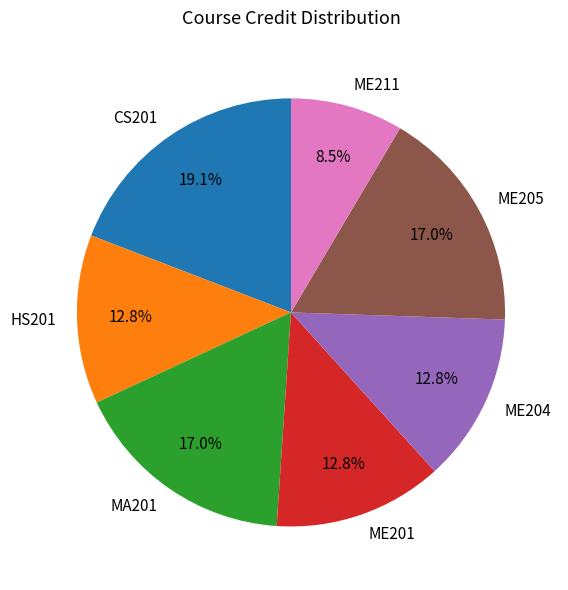

Which category has the biggest portion of the pie?

CS201